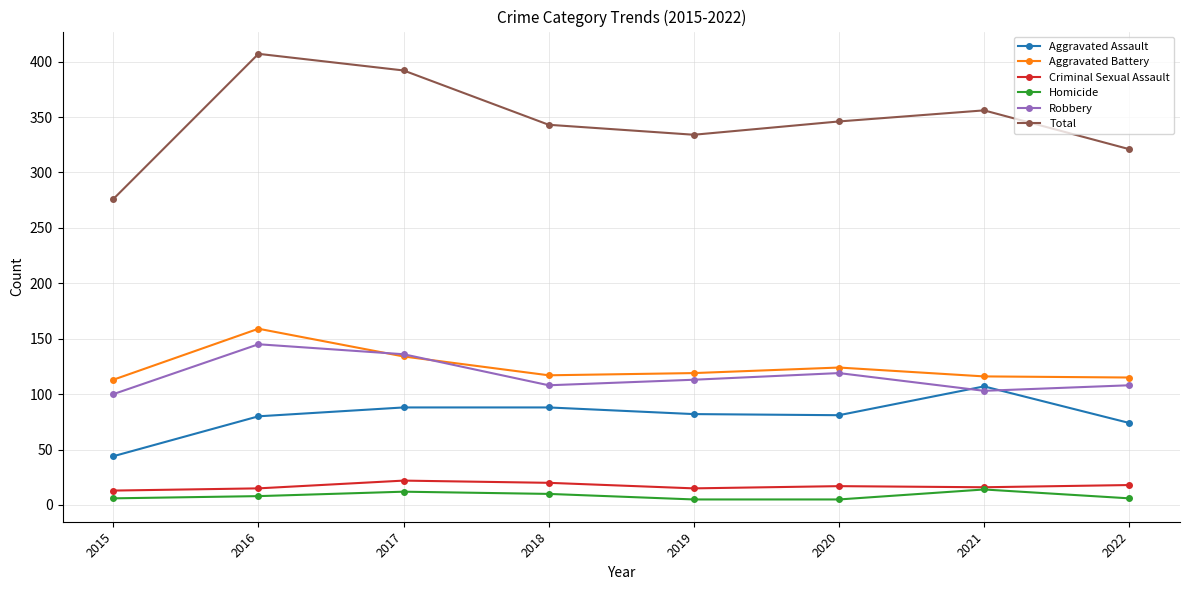

True or false: Aggravated Assault and Criminal Sexual Assault intersect in this chart.

False